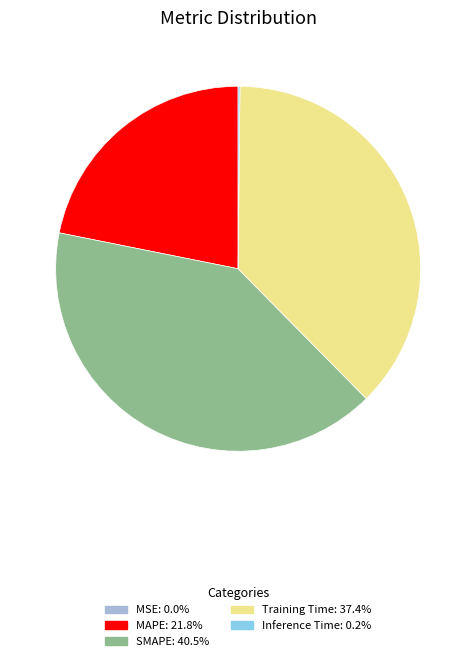

Is there any slice that represents more than half of the pie?

No